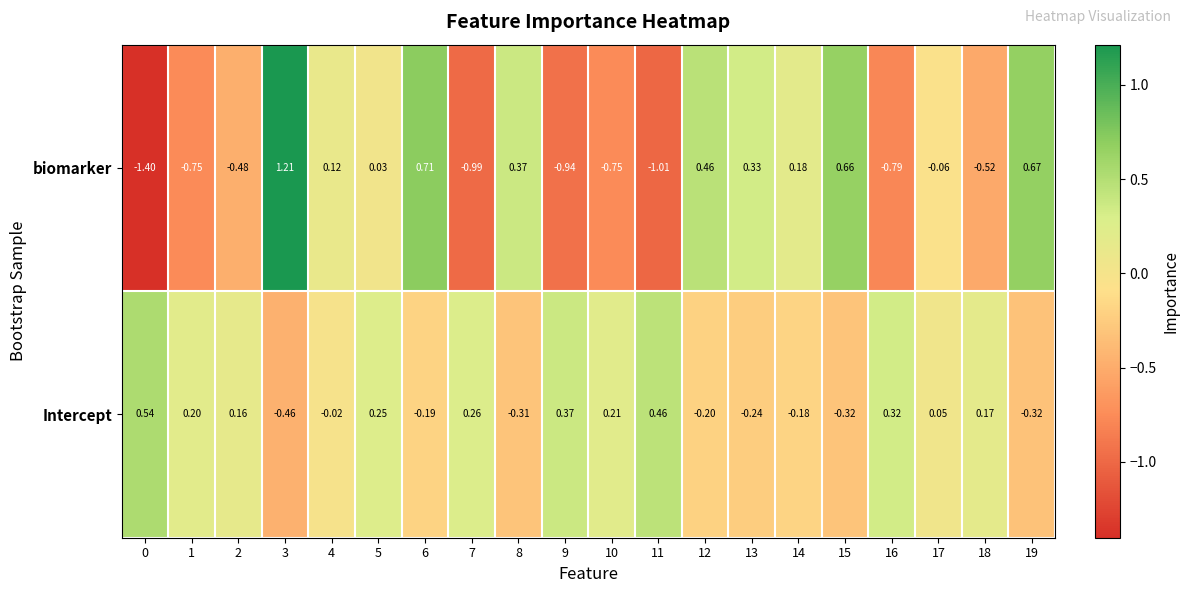

Rank the series at 14 from highest to lowest value.

biomarker, Intercept